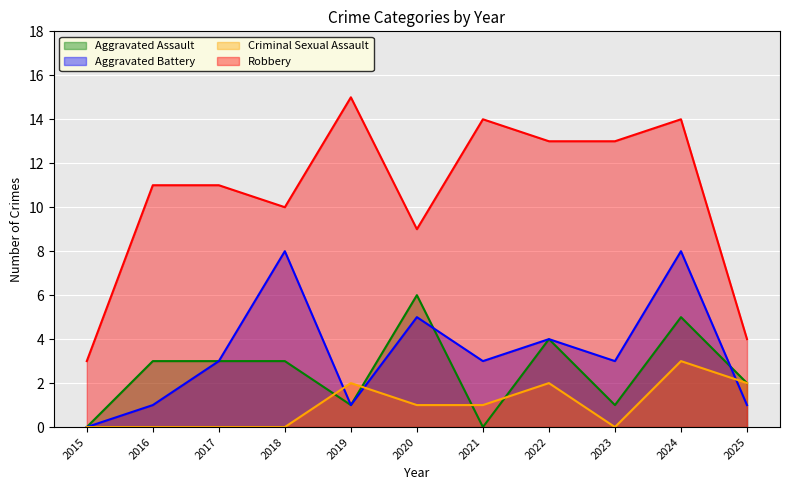

How many lines are shown in the chart?

4